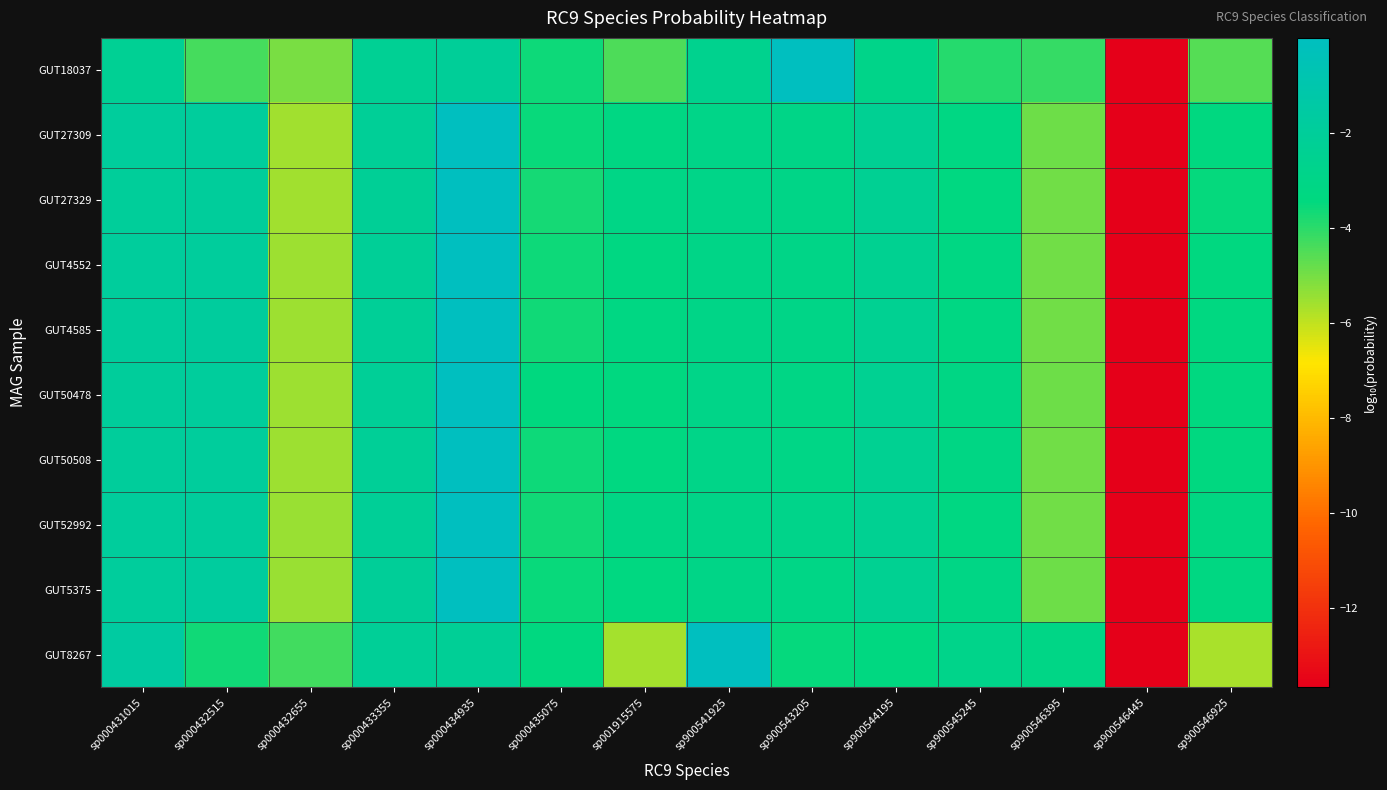

Reading left to right, transcribe all the data shown in this chart.

GUT18037: sp000431015=-2.3	sp000432515=-4.4	sp000432655=-5.0	sp000433355=-2.3	sp000434935=-2.1	sp000435075=-3.6	sp001915575=-4.5	sp900541925=-2.7	sp900543205=-0.0	sp900544195=-2.9	sp900545245=-3.9	sp900546395=-4.2	sp900546445=-13.7	sp900546925=-4.6
GUT27309: sp000431015=-1.9	sp000432515=-1.9	sp000432655=-5.6	sp000433355=-2.2	sp000434935=-0.0	sp000435075=-3.6	sp001915575=-3.2	sp900541925=-3.0	sp900543205=-3.0	sp900544195=-2.4	sp900545245=-3.3	sp900546395=-4.9	sp900546445=-13.7	sp900546925=-3.4
GUT27329: sp000431015=-2.0	sp000432515=-2.0	sp000432655=-5.6	sp000433355=-2.2	sp000434935=-0.0	sp000435075=-3.7	sp001915575=-3.1	sp900541925=-3.0	sp900543205=-3.0	sp900544195=-2.4	sp900545245=-3.3	sp900546395=-4.9	sp900546445=-13.7	sp900546925=-3.5
GUT4552: sp000431015=-1.9	sp000432515=-1.9	sp000432655=-5.5	sp000433355=-2.2	sp000434935=-0.0	sp000435075=-3.6	sp001915575=-3.3	sp900541925=-3.0	sp900543205=-3.0	sp900544195=-2.5	sp900545245=-3.3	sp900546395=-4.9	sp900546445=-13.7	sp900546925=-3.4
GUT4585: sp000431015=-1.9	sp000432515=-1.9	sp000432655=-5.5	sp000433355=-2.2	sp000434935=-0.0	sp000435075=-3.6	sp001915575=-3.2	sp900541925=-3.0	sp900543205=-3.0	sp900544195=-2.4	sp900545245=-3.2	sp900546395=-4.9	sp900546445=-13.7	sp900546925=-3.3
GUT50478: sp000431015=-1.9	sp000432515=-1.9	sp000432655=-5.5	sp000433355=-2.2	sp000434935=-0.0	sp000435075=-3.5	sp001915575=-3.4	sp900541925=-3.0	sp900543205=-3.2	sp900544195=-2.4	sp900545245=-3.2	sp900546395=-4.9	sp900546445=-13.7	sp900546925=-3.4
GUT50508: sp000431015=-2.0	sp000432515=-1.9	sp000432655=-5.5	sp000433355=-2.2	sp000434935=-0.0	sp000435075=-3.6	sp001915575=-3.3	sp900541925=-3.0	sp900543205=-3.1	sp900544195=-2.4	sp900545245=-3.2	sp900546395=-4.9	sp900546445=-13.7	sp900546925=-3.4
GUT52992: sp000431015=-1.9	sp000432515=-1.9	sp000432655=-5.4	sp000433355=-2.2	sp000434935=-0.0	sp000435075=-3.7	sp001915575=-3.1	sp900541925=-3.0	sp900543205=-2.9	sp900544195=-2.4	sp900545245=-3.3	sp900546395=-4.9	sp900546445=-13.7	sp900546925=-3.3
GUT5375: sp000431015=-1.9	sp000432515=-1.8	sp000432655=-5.5	sp000433355=-2.1	sp000434935=-0.0	sp000435075=-3.5	sp001915575=-3.3	sp900541925=-3.0	sp900543205=-3.1	sp900544195=-2.4	sp900545245=-3.1	sp900546395=-4.9	sp900546445=-13.7	sp900546925=-3.3
GUT8267: sp000431015=-1.6	sp000432515=-3.7	sp000432655=-4.3	sp000433355=-2.2	sp000434935=-2.2	sp000435075=-3.4	sp001915575=-5.7	sp900541925=-0.0	sp900543205=-3.5	sp900544195=-3.4	sp900545245=-2.9	sp900546395=-3.1	sp900546445=-13.7	sp900546925=-5.7